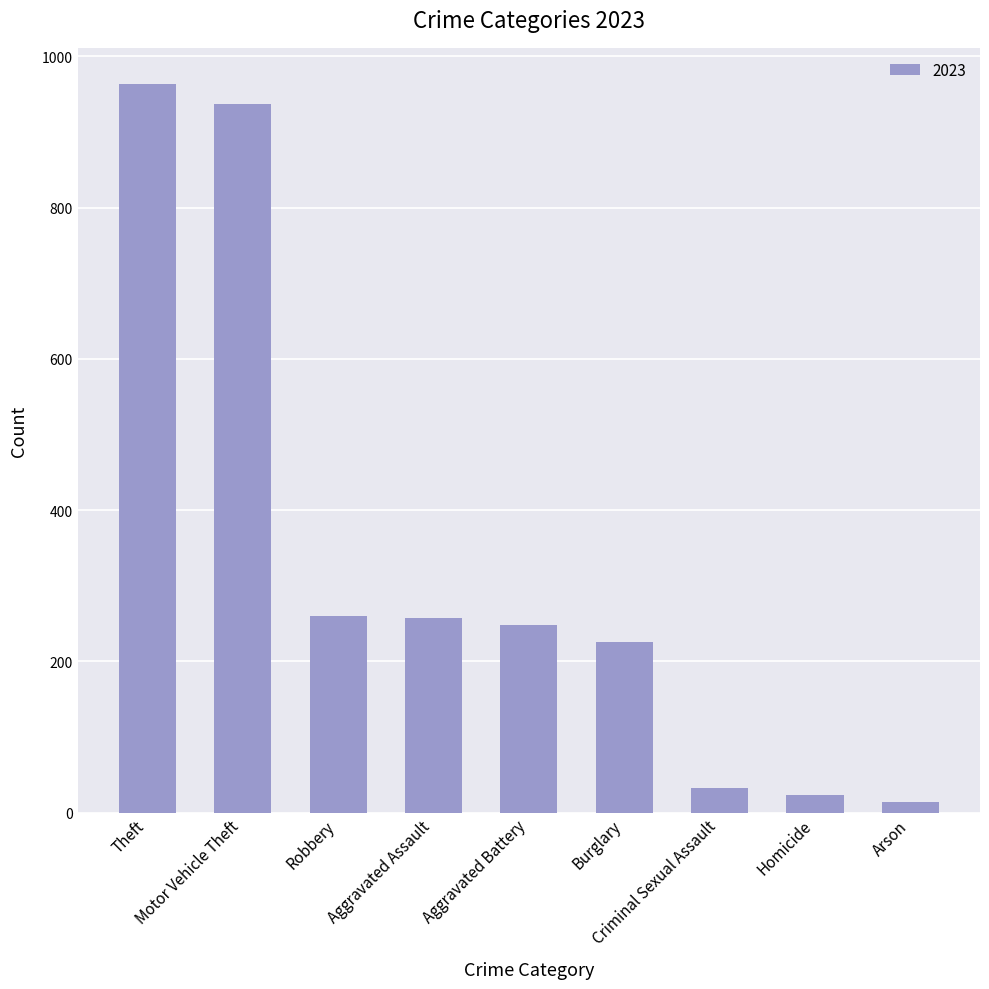

At which label does the data first exceed 248?

Theft